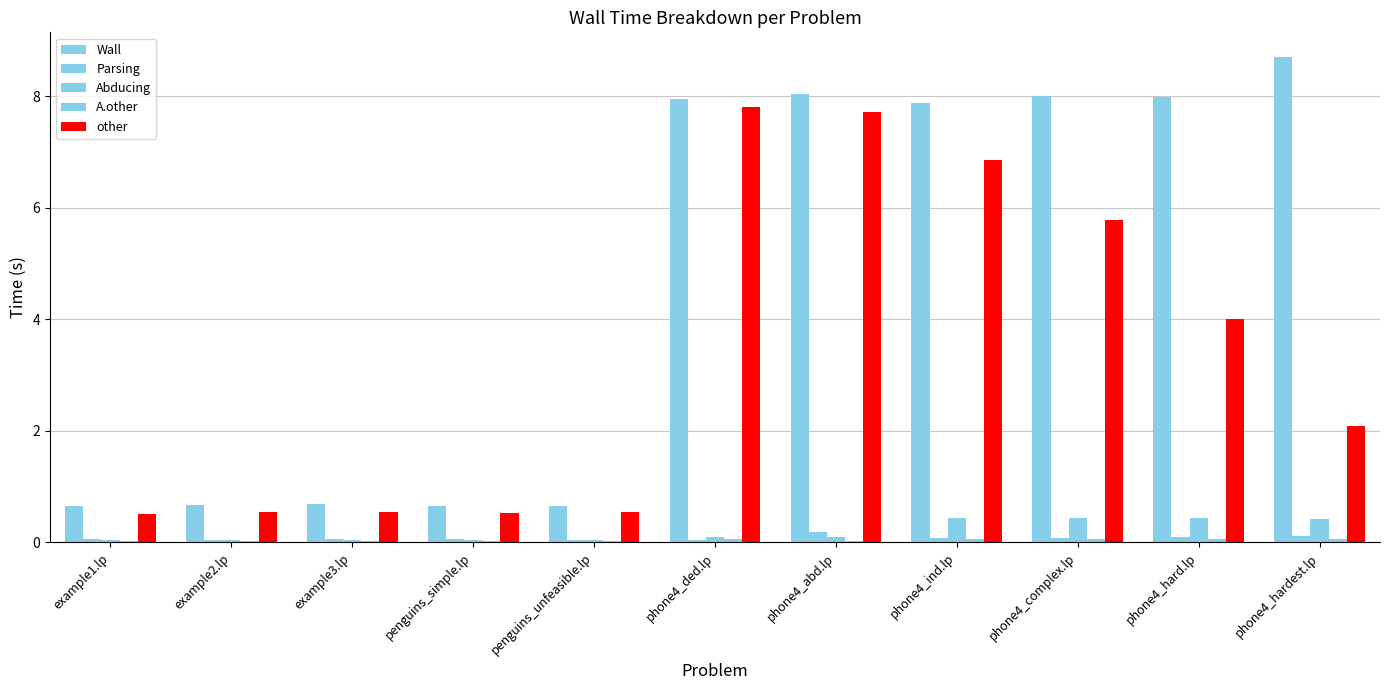

What position from the left is example1.lp?

1